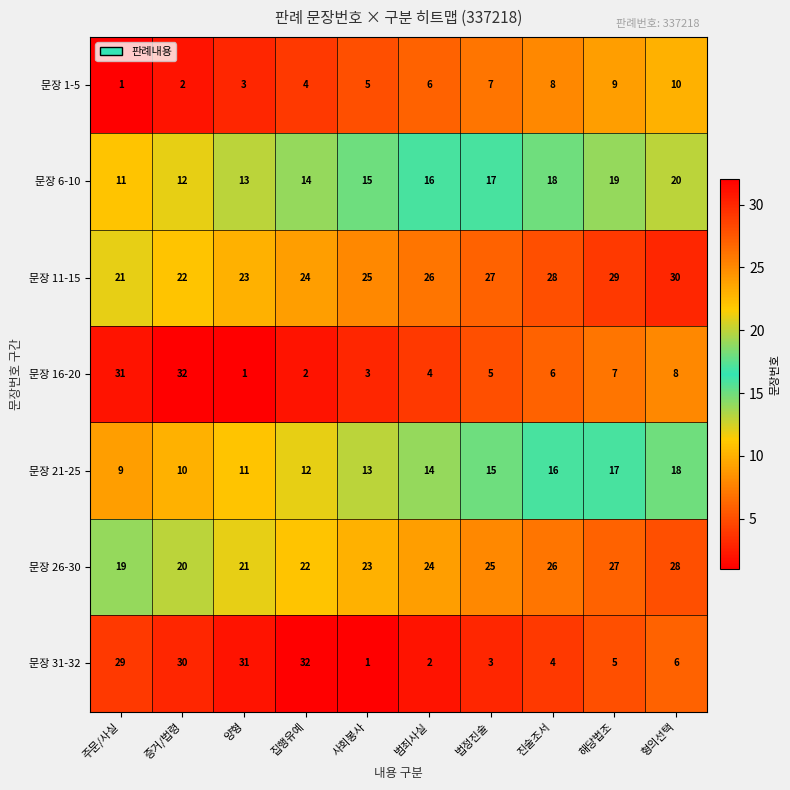

Rank the series at 증거/법령 from highest to lowest value.

문장 16-20, 문장 31-32, 문장 11-15, 문장 26-30, 문장 6-10, 문장 21-25, 문장 1-5